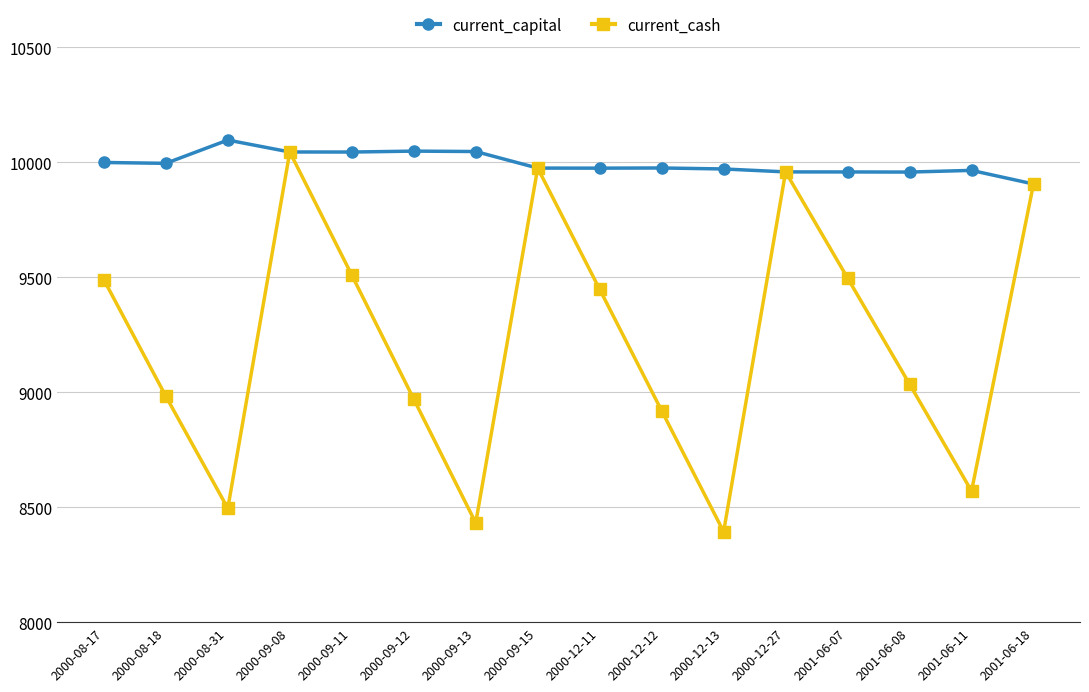

Rank the series by their maximum value, from lowest to highest.

current_cash, current_capital